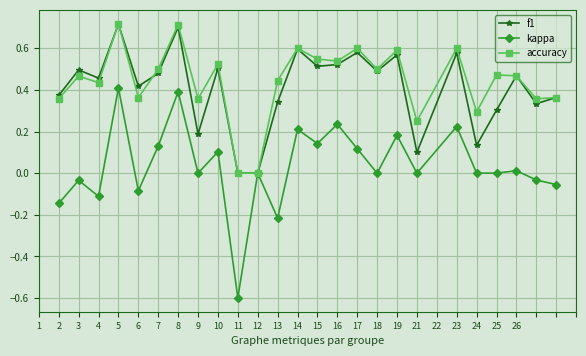

Count the number of categories in the chart.

25